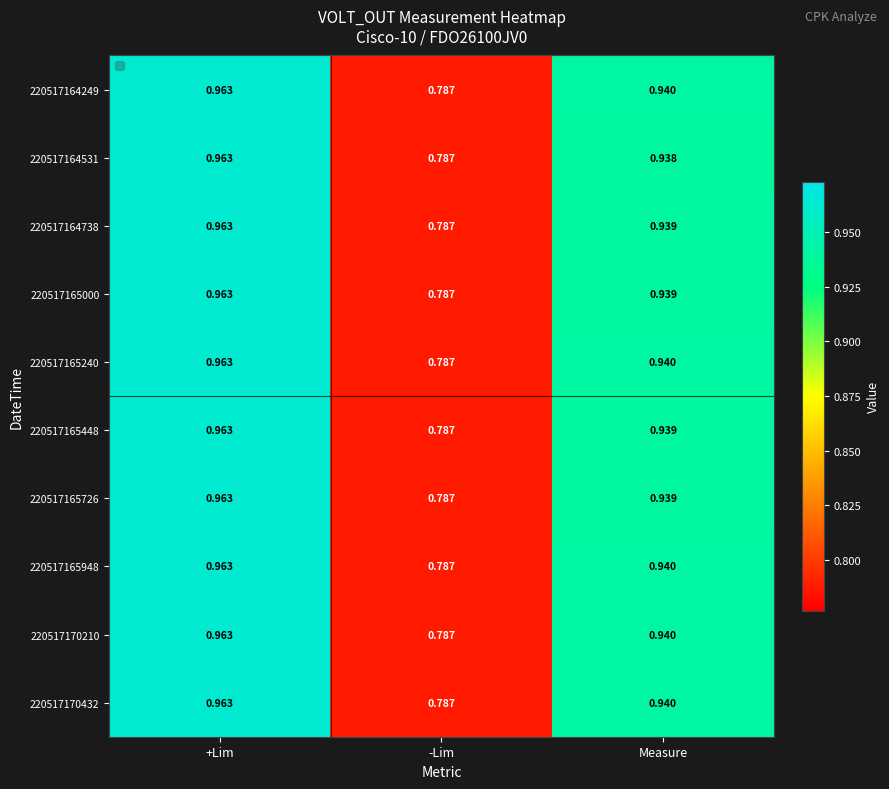

At which label is 220517165448 closest to 0?

-Lim